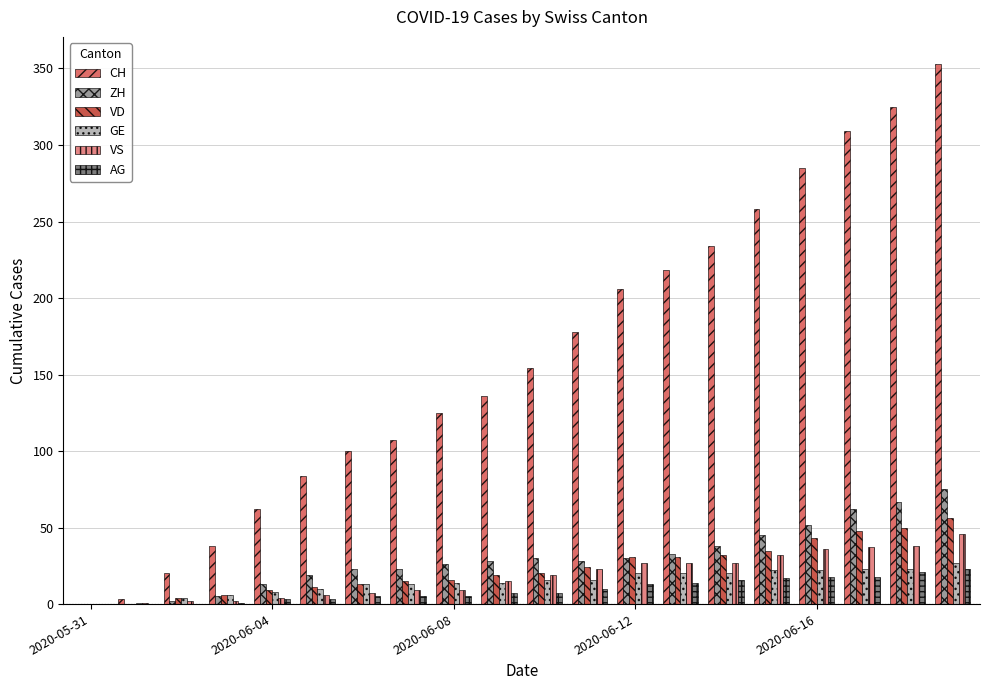

What is the maximum value shown in the chart?

353